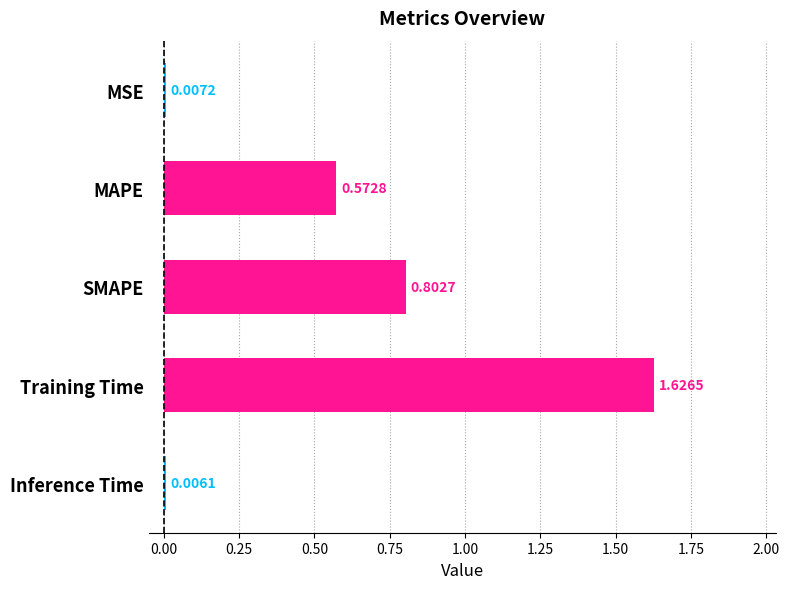

What is the change in value from MAPE to Inference Time?

-0.6